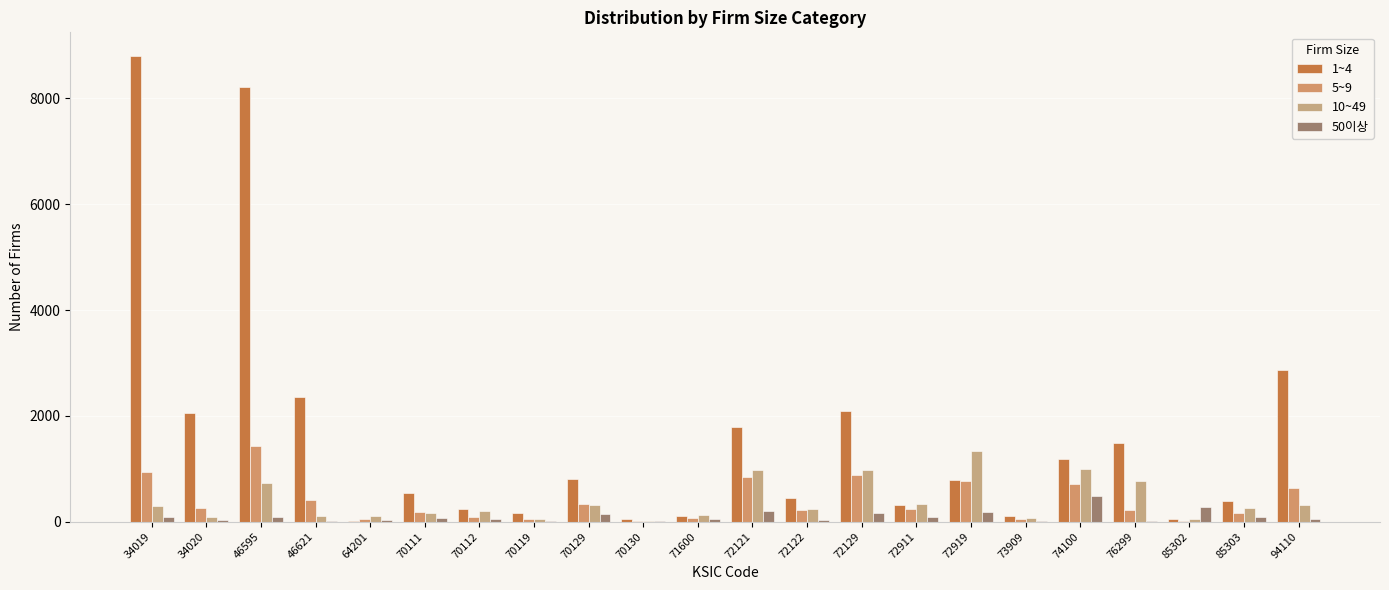

True or false: 10~49 has a value of 114 at 46621.

True